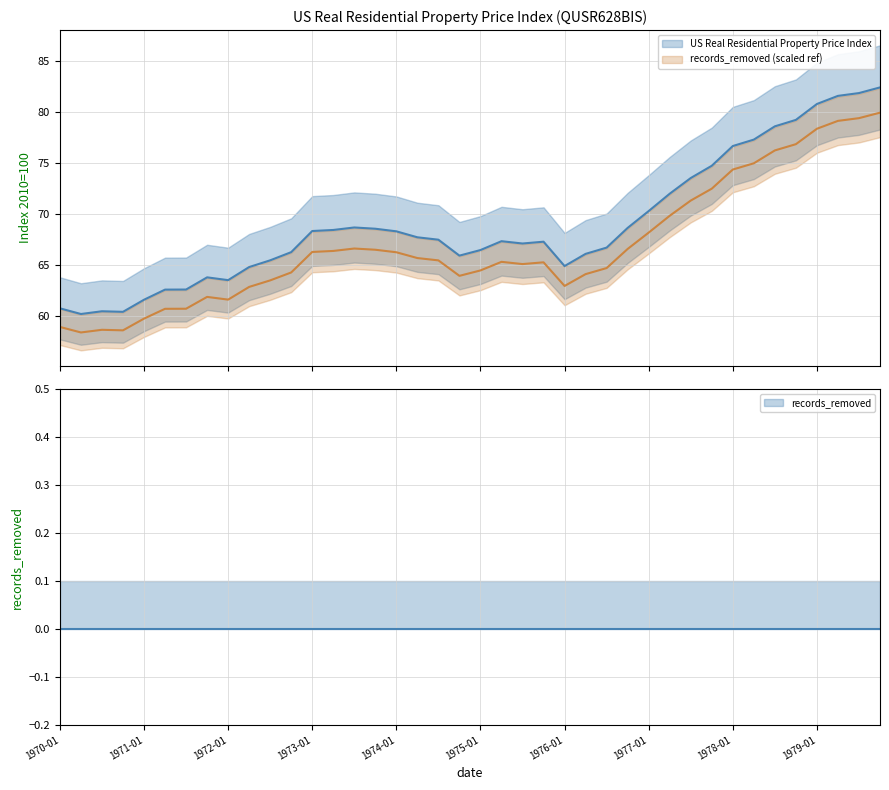

True or false: records_removed and US Real Residential Property Price Index cross at least once.

False